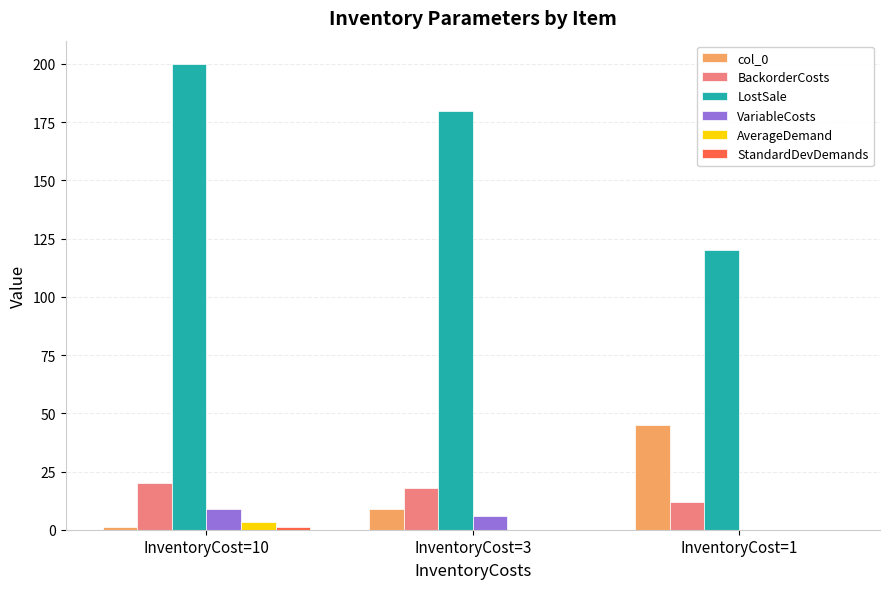

What is the sum of all AverageDemand values?

3.5